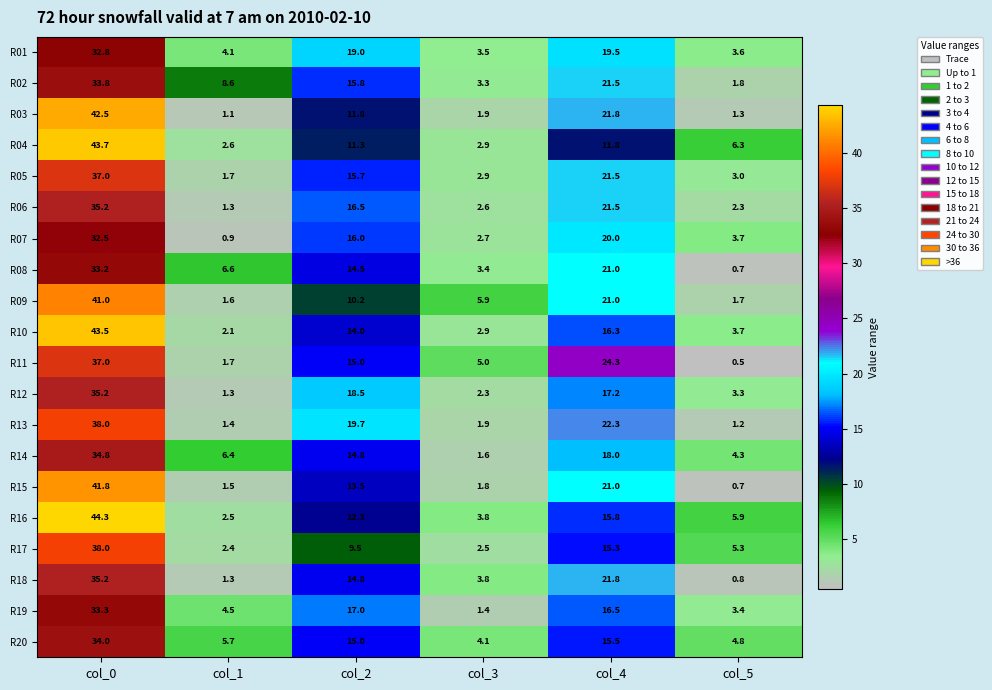

Is it true that R14 equals 14.8 at col_2?

True